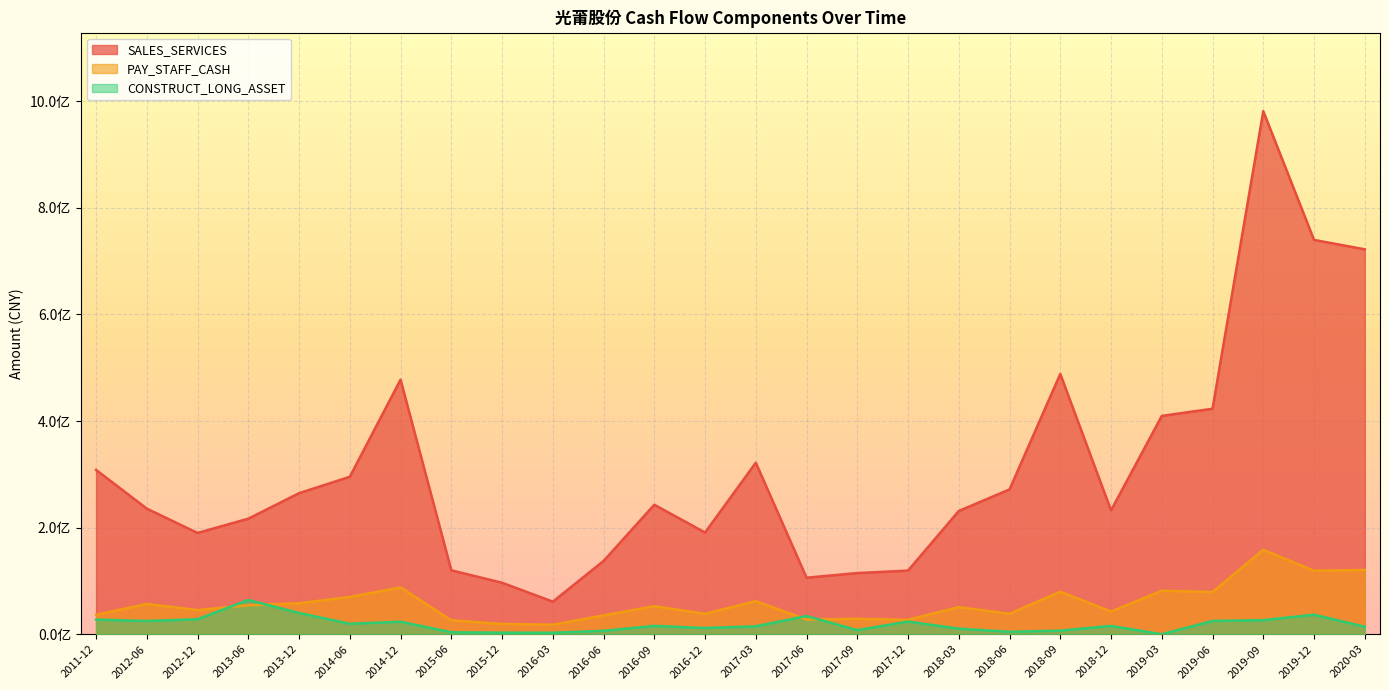

What is the difference between the SALES_SERVICES values at 2013-12 and 2011-12?

43682107.3